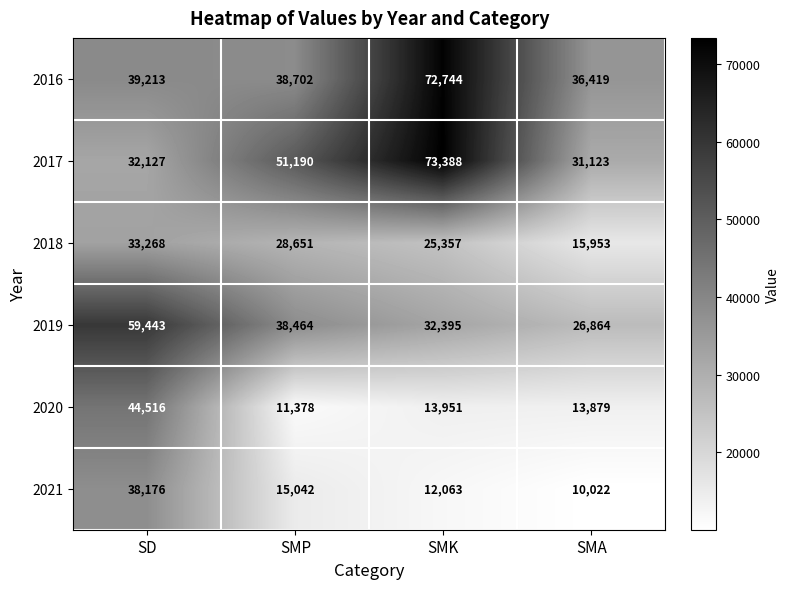

Rank the series by their maximum value, from lowest to highest.

2018, 2021, 2020, 2019, 2016, 2017